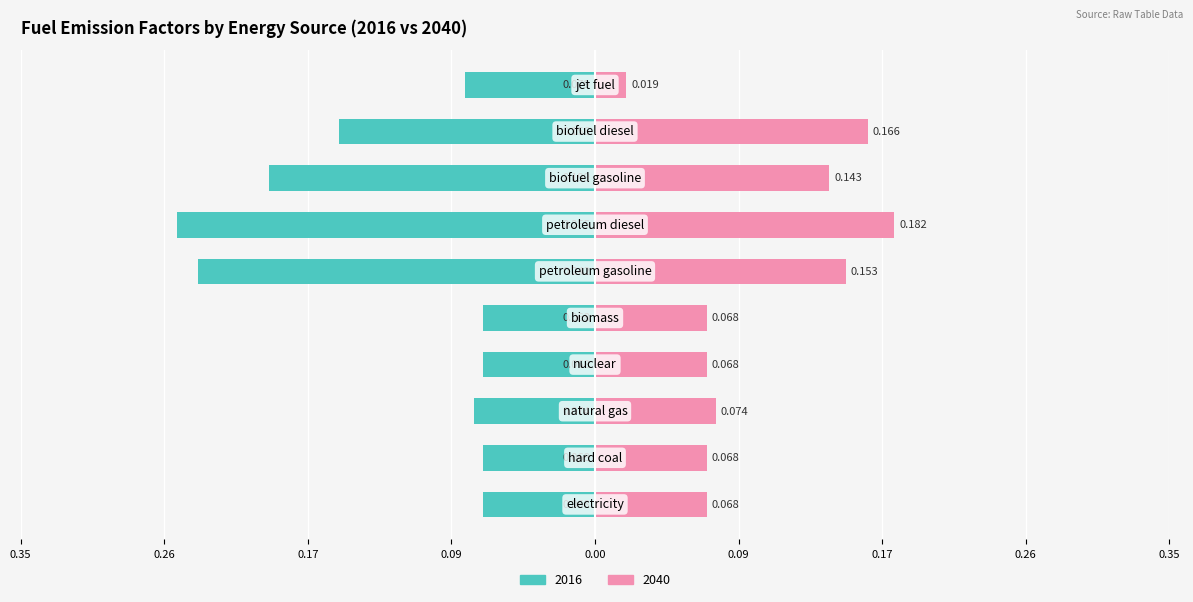

What position from the left is biofuel diesel?

9